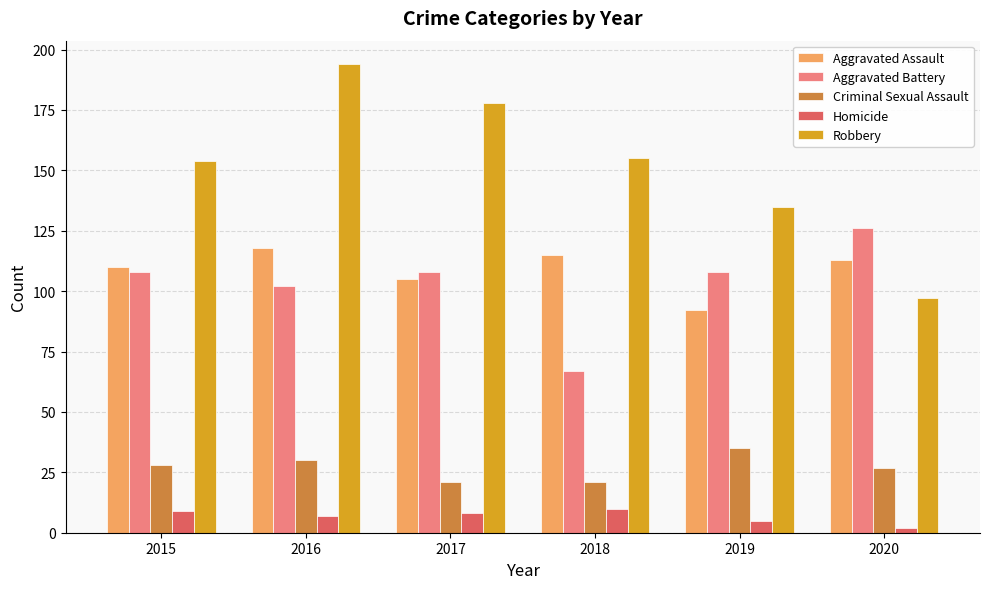

Is the value of Aggravated Battery at 2015 greater than the value of Criminal Sexual Assault at 2019?

Yes